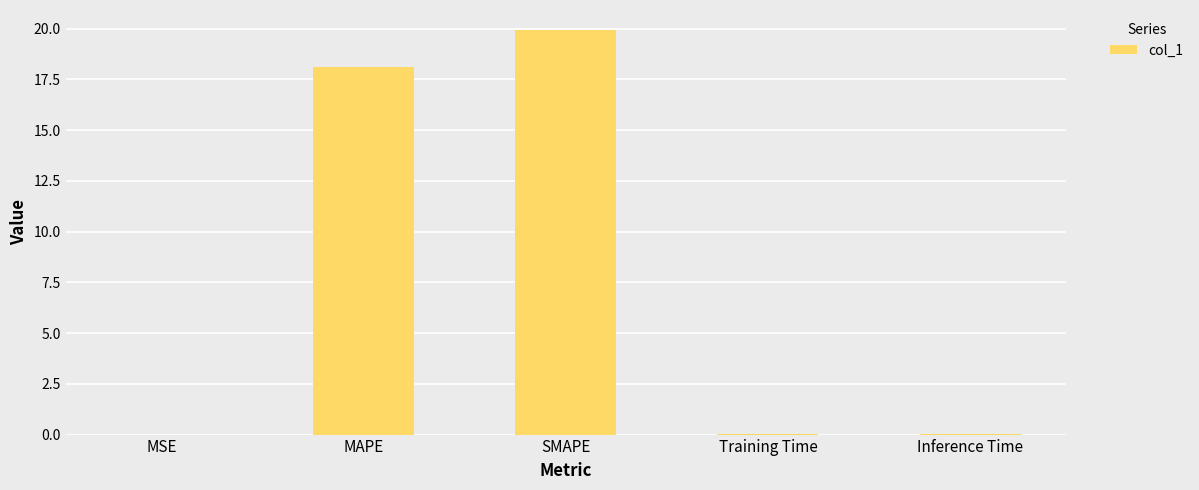

Which has a higher value, Inference Time or MAPE?

MAPE